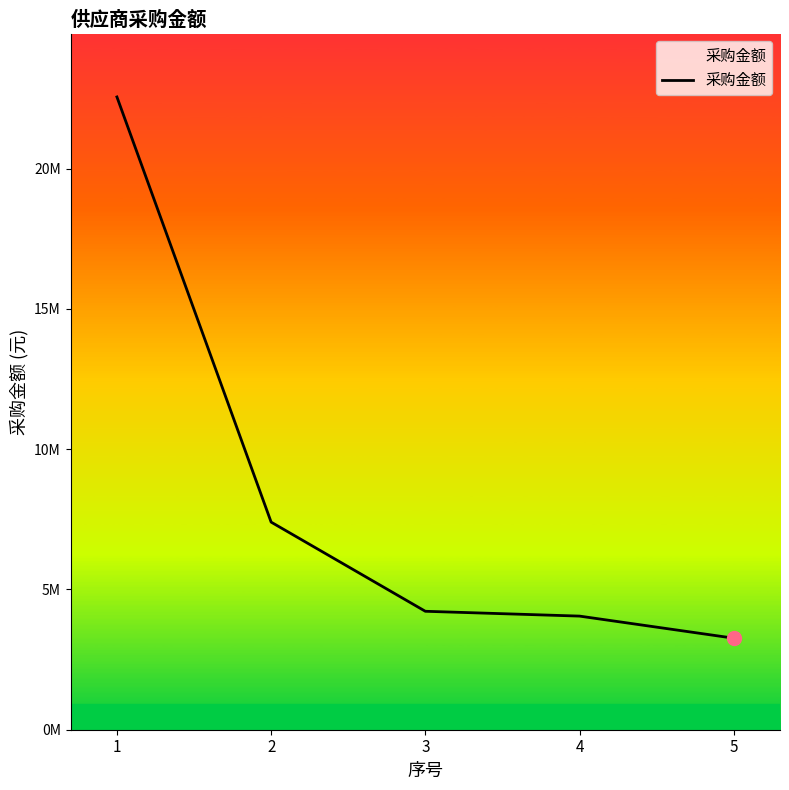

At which label is the value closest to 12908992?

2